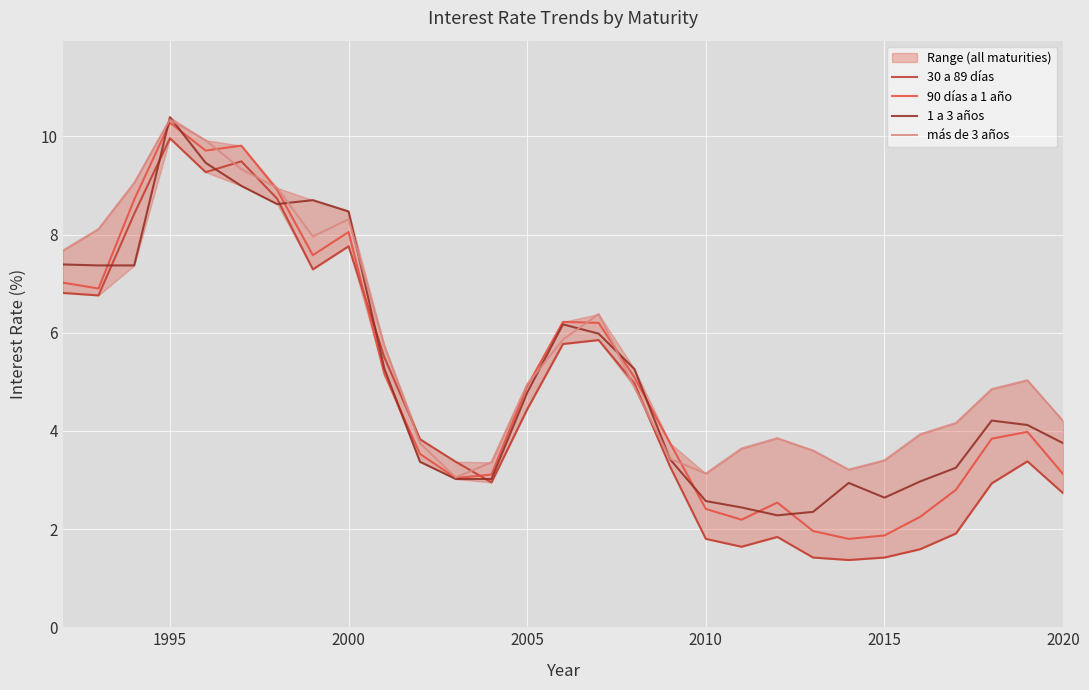

True or false: 30 a 89 días has a value of 14.2 at 1995.

False